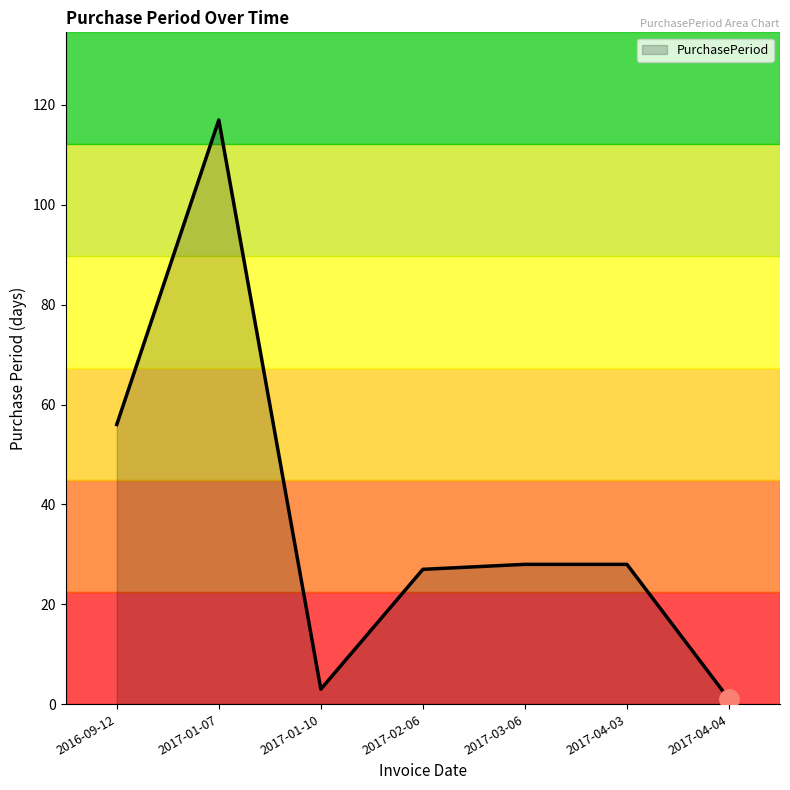

At which category does the data reach its first local valley?

2017-01-10